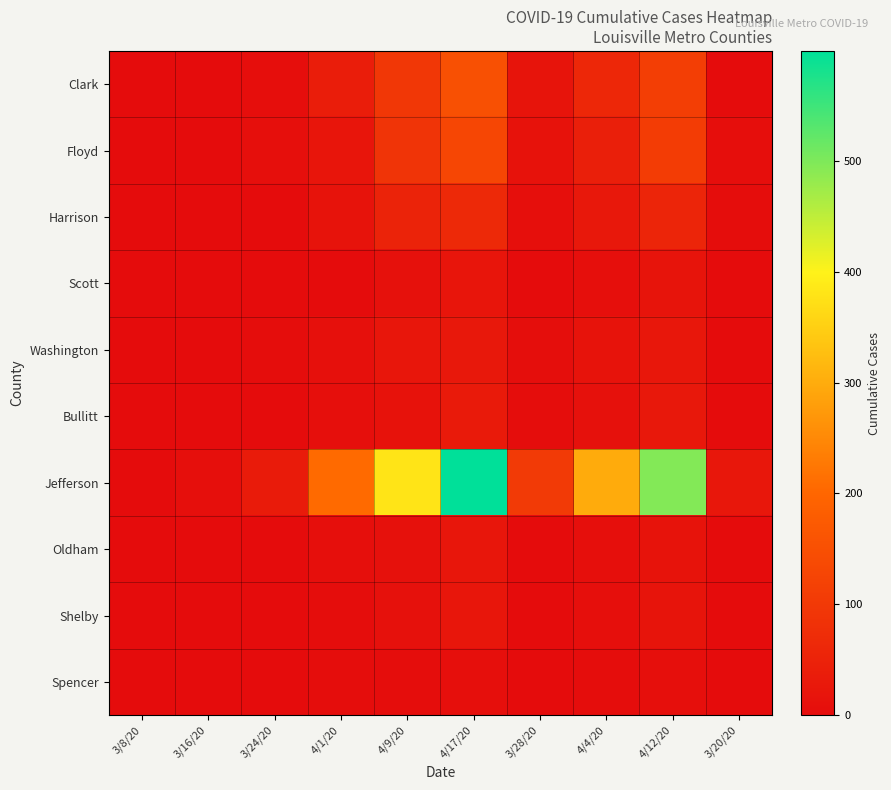

Reading right to left, what are all the values shown in this chart?

Clark: 3/20/20=1	4/12/20=112	4/4/20=61	3/28/20=18	4/17/20=151	4/9/20=96	4/1/20=38	3/24/20=5	3/16/20=0	3/8/20=0
Floyd: 3/20/20=5	4/12/20=107	4/4/20=41	3/28/20=13	4/17/20=130	4/9/20=88	4/1/20=21	3/24/20=6	3/16/20=1	3/8/20=0
Harrison: 3/20/20=2	4/12/20=55	4/4/20=28	3/28/20=7	4/17/20=65	4/9/20=51	4/1/20=15	3/24/20=0	3/16/20=0	3/8/20=0
Scott: 3/20/20=1	4/12/20=17	4/4/20=7	3/28/20=1	4/17/20=20	4/9/20=12	4/1/20=1	3/24/20=1	3/16/20=0	3/8/20=0
Washington: 3/20/20=0	4/12/20=25	4/4/20=16	3/28/20=4	4/17/20=27	4/9/20=23	4/1/20=9	3/24/20=2	3/16/20=0	3/8/20=0
Bullitt: 3/20/20=0	4/12/20=27	4/4/20=11	3/28/20=2	4/17/20=31	4/9/20=14	4/1/20=6	3/24/20=0	3/16/20=0	3/8/20=0
Jefferson: 3/20/20=25	4/12/20=495	4/4/20=299	3/28/20=103	4/17/20=599	4/9/20=380	4/1/20=206	3/24/20=33	3/16/20=6	3/8/20=0
Oldham: 3/20/20=1	4/12/20=16	4/4/20=6	3/28/20=1	4/17/20=23	4/9/20=11	4/1/20=6	3/24/20=1	3/16/20=0	3/8/20=0
Shelby: 3/20/20=0	4/12/20=18	4/4/20=7	3/28/20=0	4/17/20=22	4/9/20=11	4/1/20=2	3/24/20=0	3/16/20=0	3/8/20=0
Spencer: 3/20/20=0	4/12/20=6	4/4/20=2	3/28/20=1	4/17/20=8	4/9/20=3	4/1/20=2	3/24/20=1	3/16/20=0	3/8/20=0